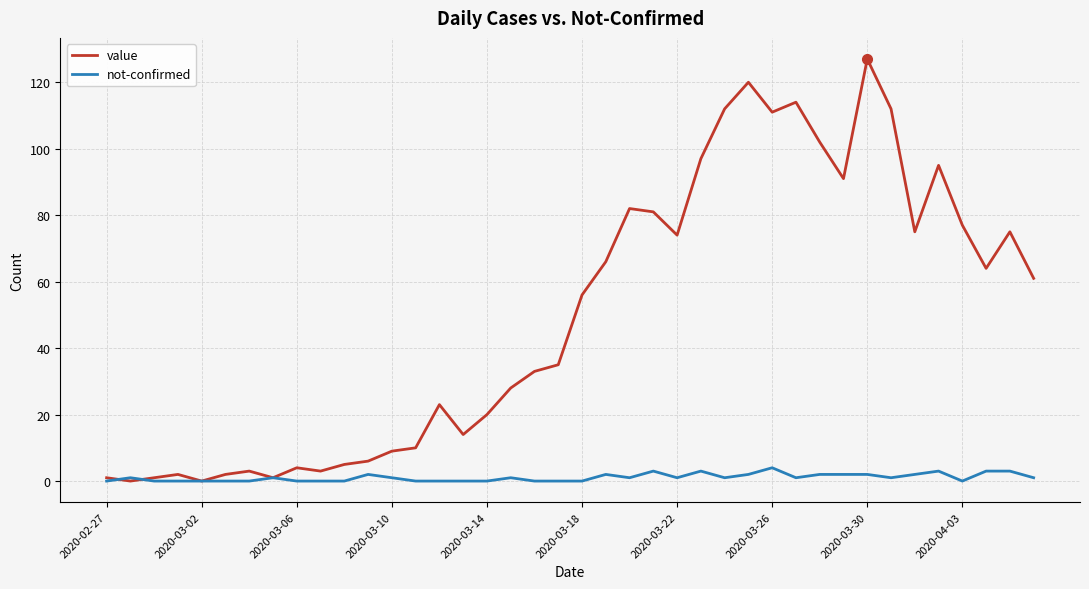

Which series has the largest total across all categories?

value